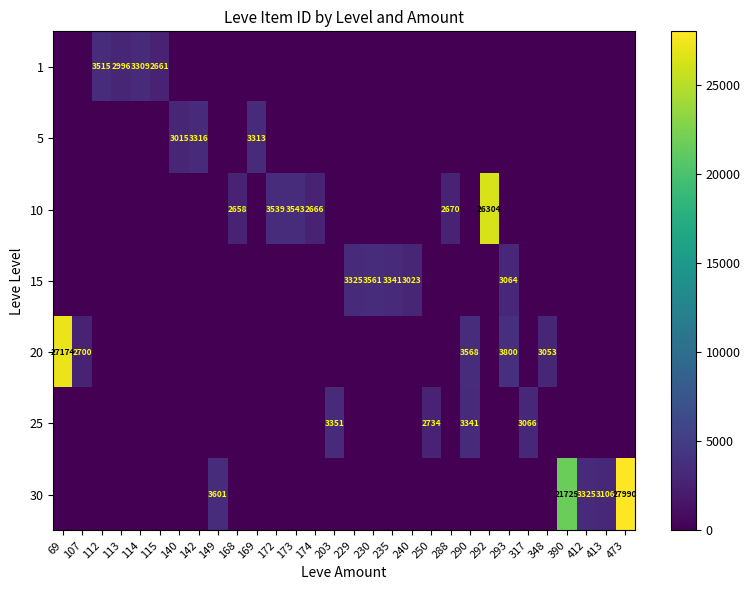

At which category does the chart reach its peak across all series?

473